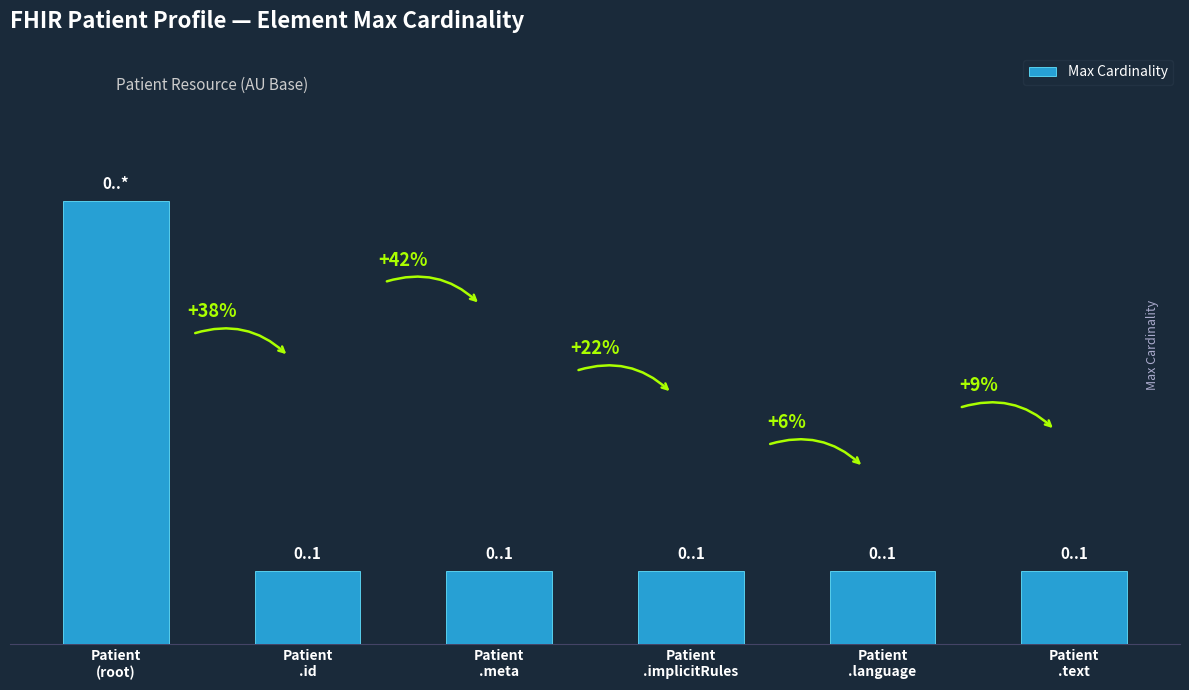

How many values are between 1 and 2?

5